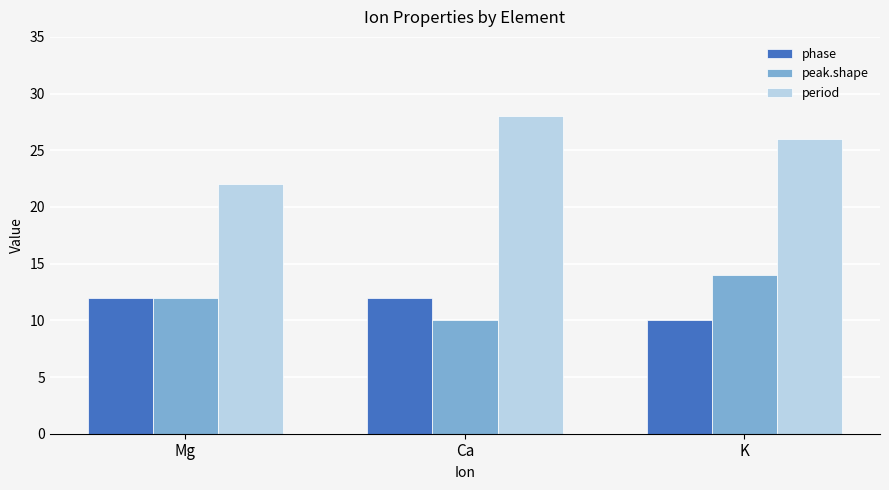

Does the chart contain any negative values?

No